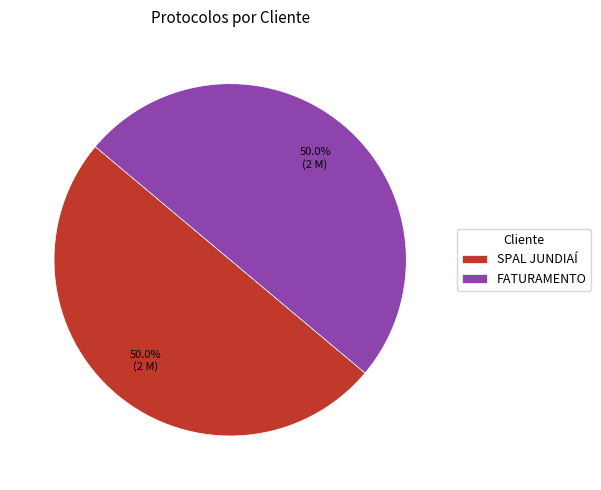

How many segments does this pie chart have?

2